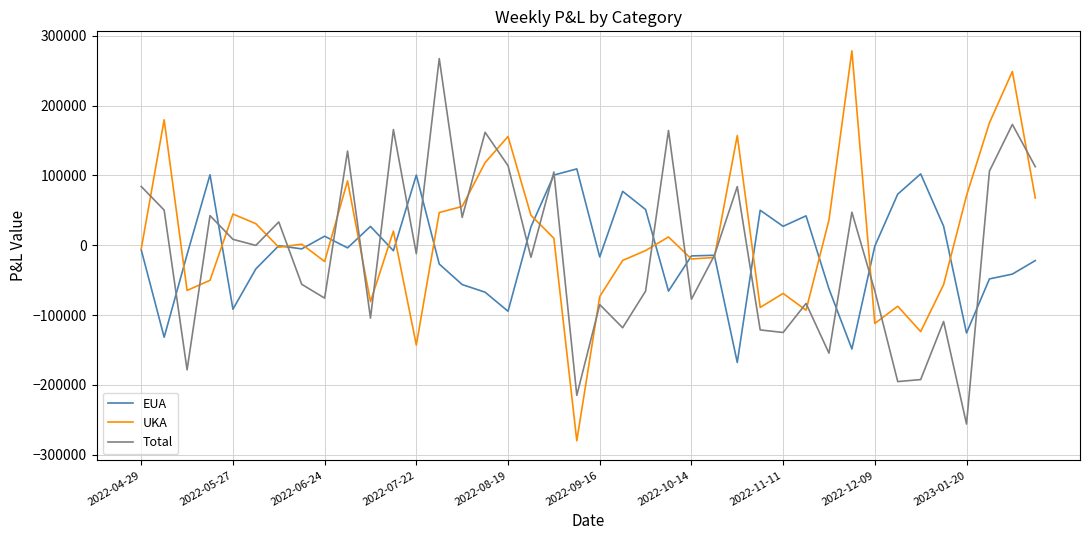

In EUA, how many points are lower than both neighbors (excluding endpoints)?

12